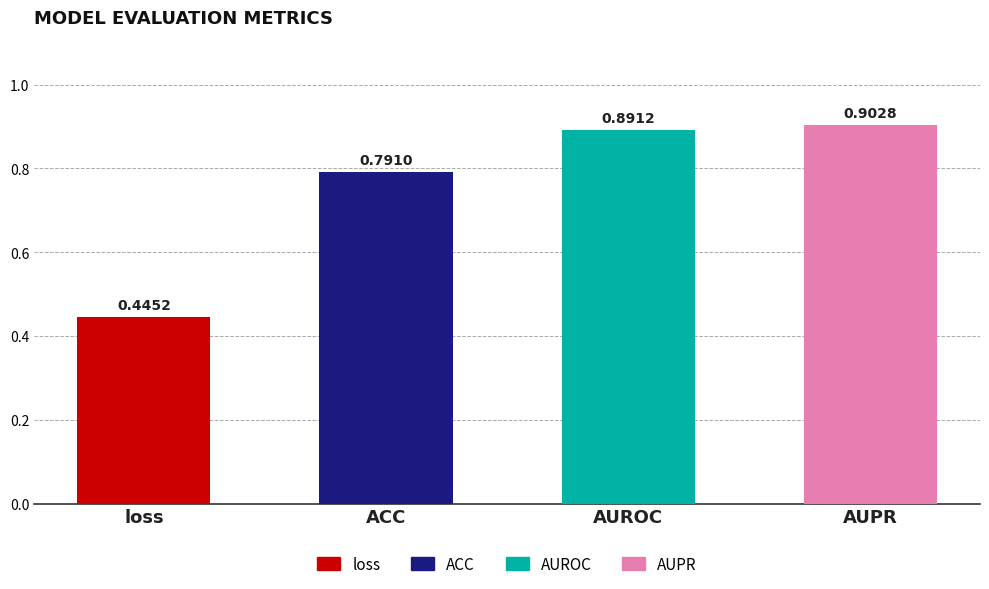

What is the sum of all values?

3.0